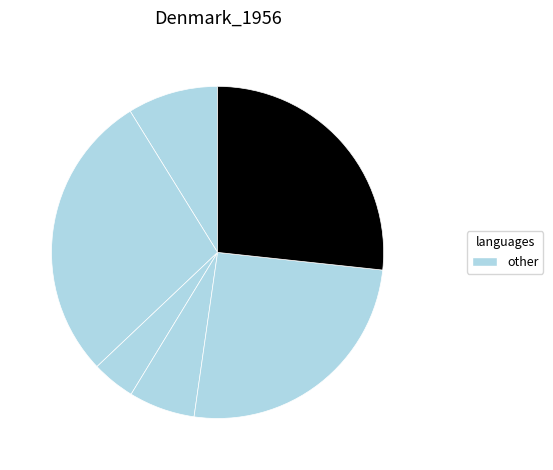

How many slices are in this pie chart?

6